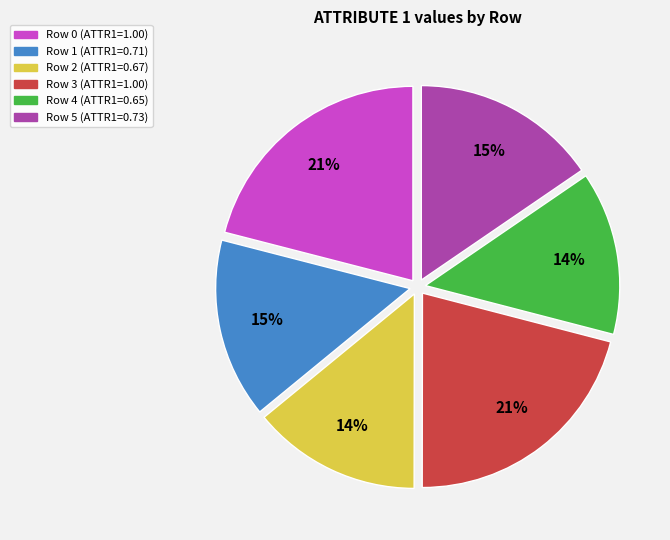

To the nearest percent, what is the difference between the Row 4 and Row 1 slice percentages?

1%